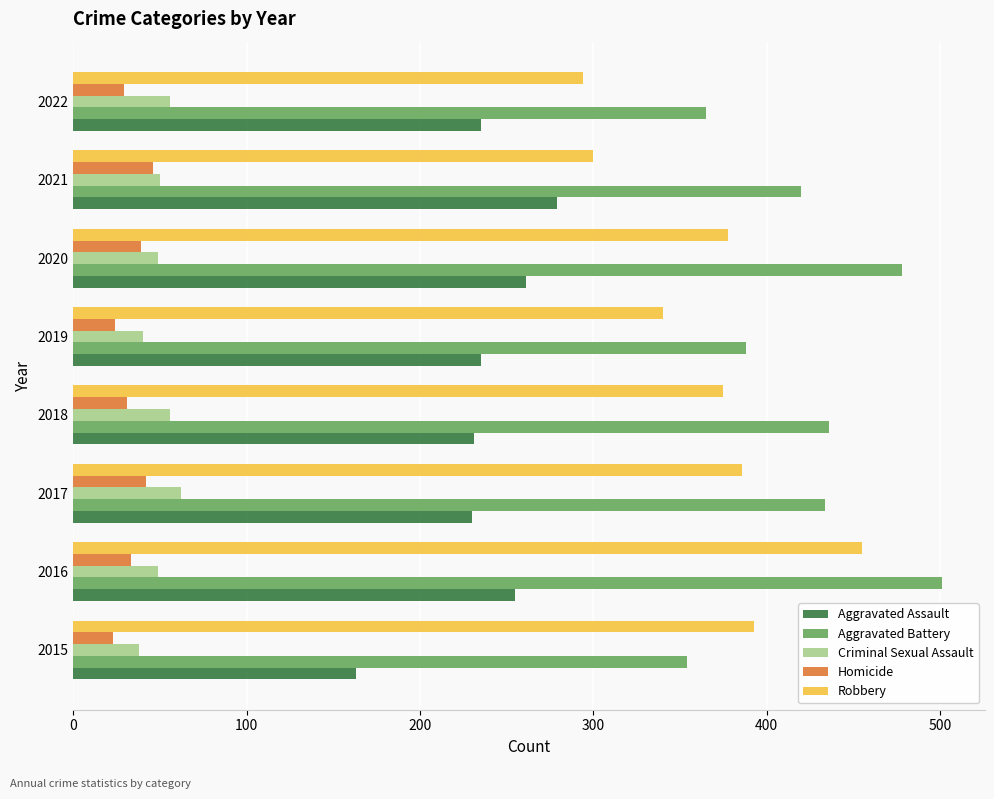

What is the difference between the highest and lowest values at 2017?

392